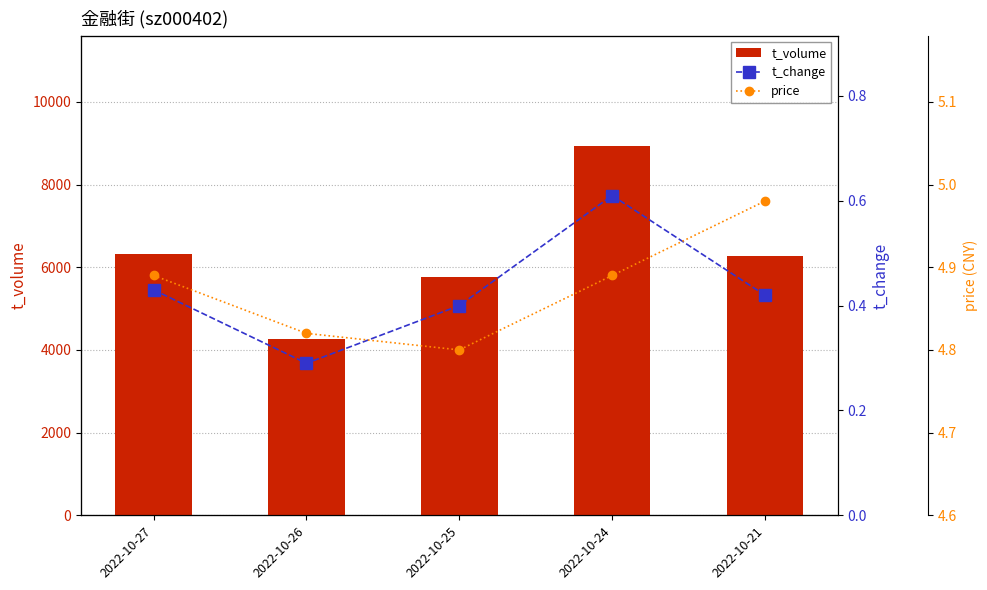

Reading left to right, list all the values displayed in this chart.

t_volume: 6308.0	4256.0	5772.0	8923.0	6274.0
t_change: 0.4	0.3	0.4	0.6	0.4
price: 4.9	4.8	4.8	4.9	5.0